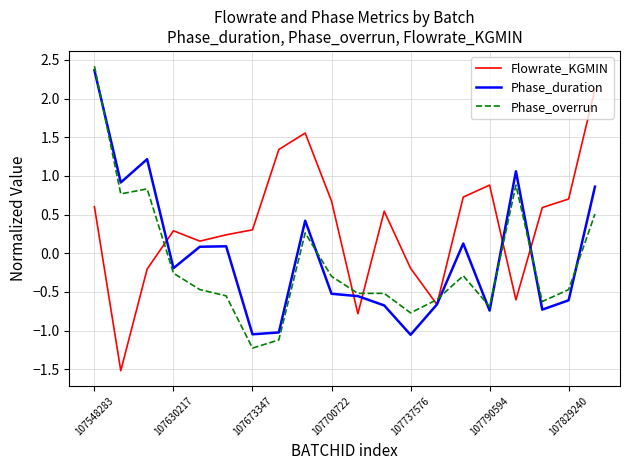

True or false: Flowrate_KGMIN and Phase_overrun cross at least once.

True